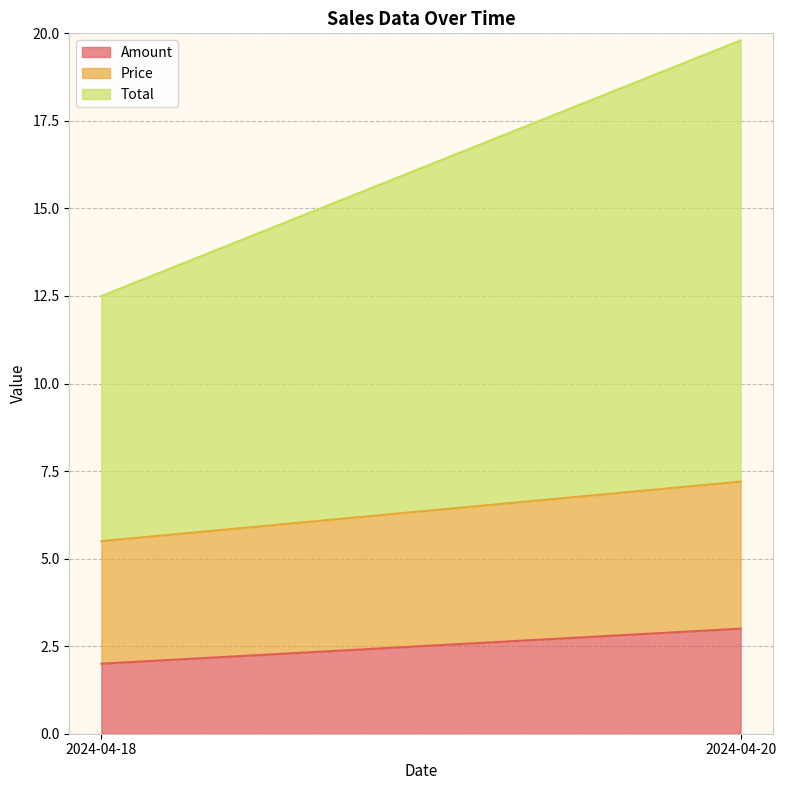

What is the spread (max minus min) of values at 2024-04-20?

9.6